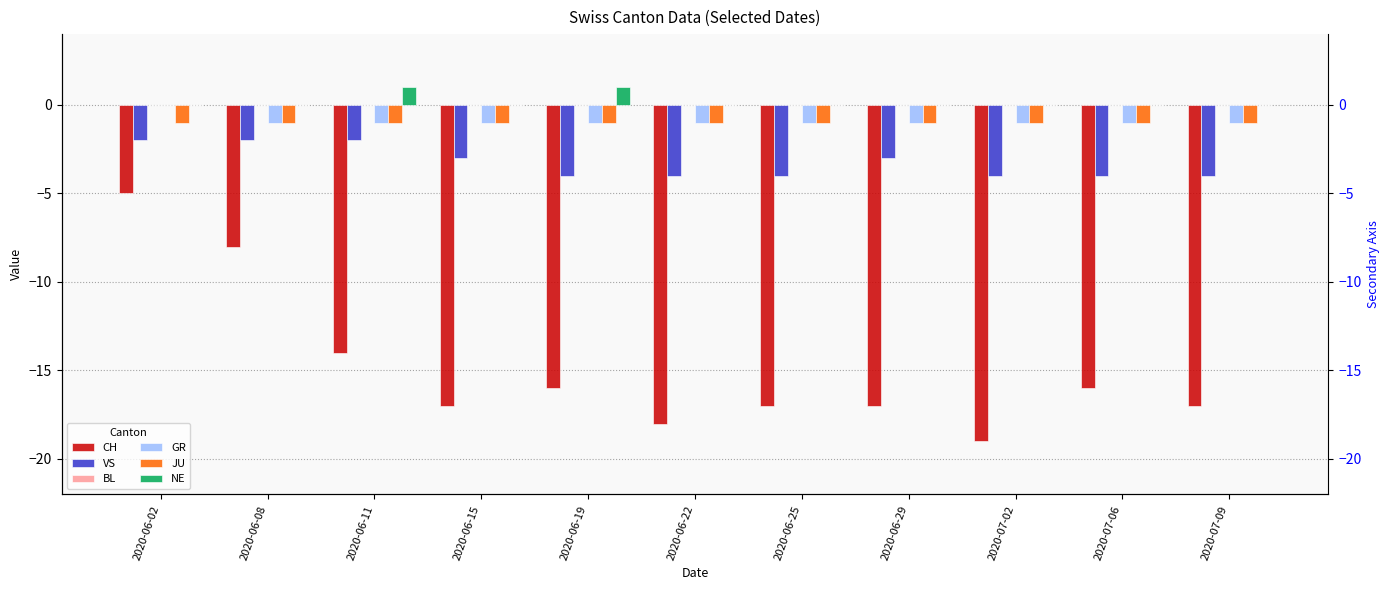

True or false: JU has a value of 0 at 2020-06-02.

False